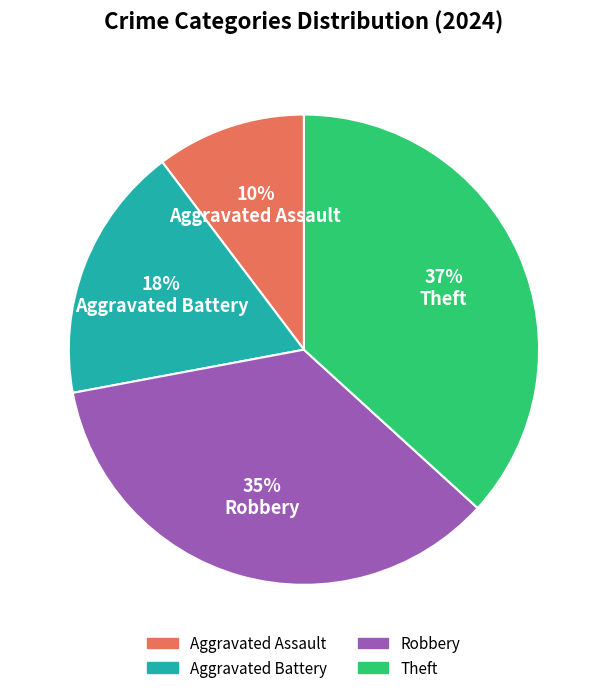

Is there a majority slice in this chart?

No